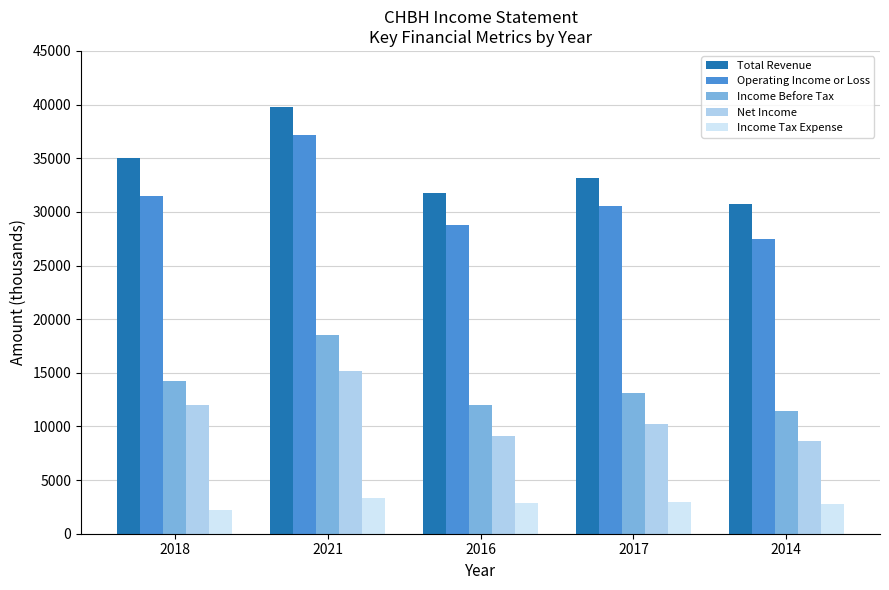

True or false: Total Revenue has a value of 8588 at 2018.

False